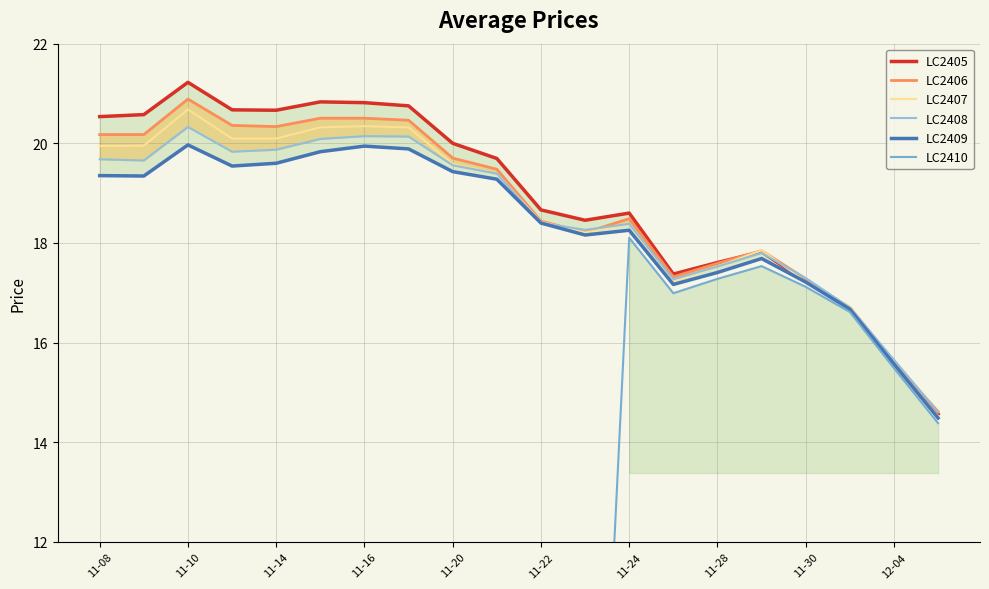

At which label does LC2407 first exceed 19?

11-08